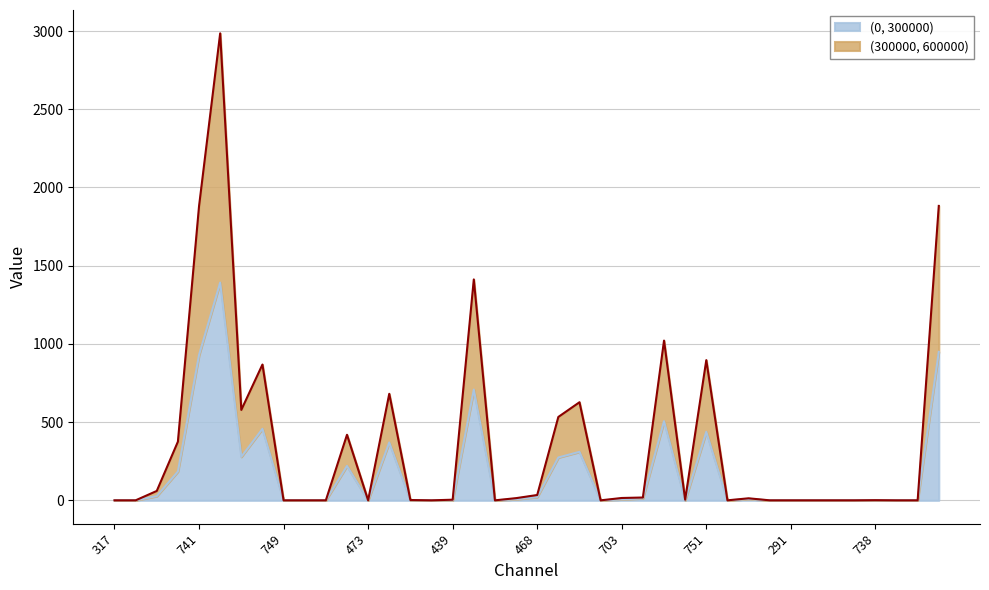

How many lines are shown in the chart?

2